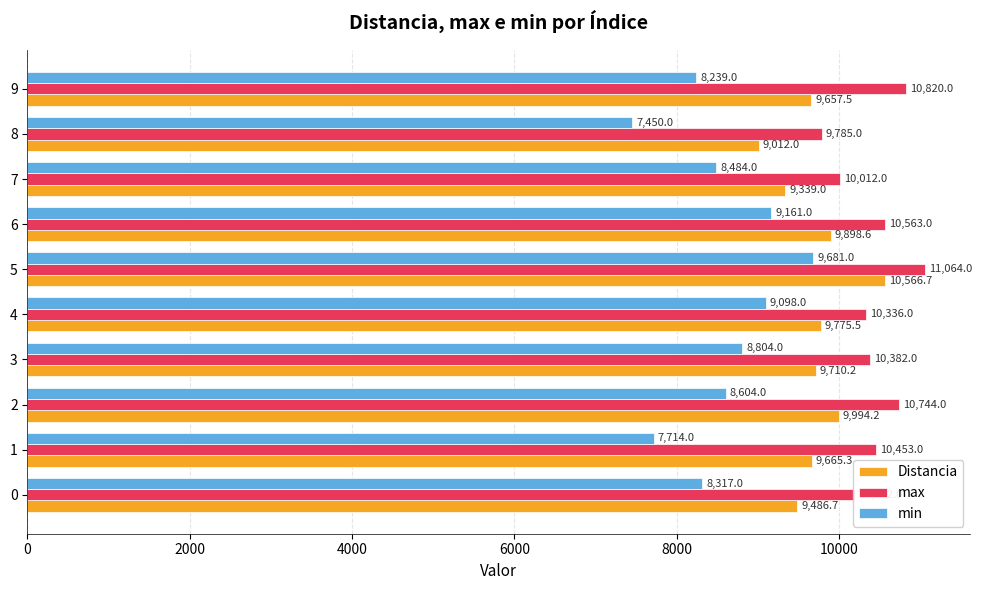

The value of Distancia at 4 is 9775.5. True or false?

True